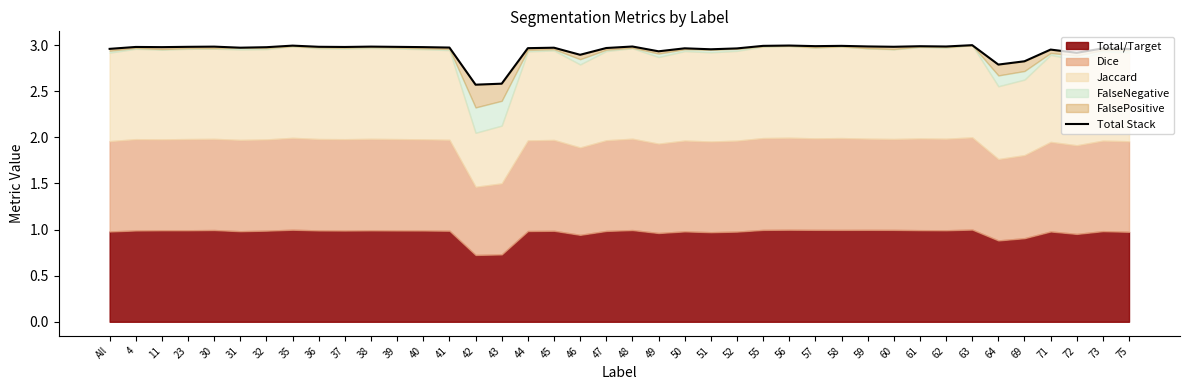

What is the greatest value displayed?

3.0